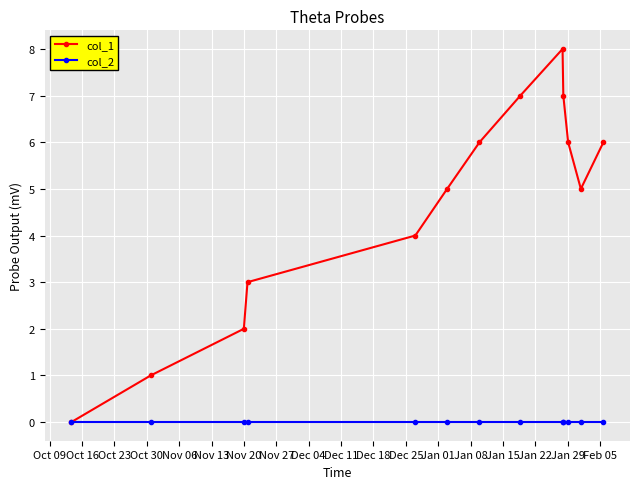

Reading right to left, transcribe all the data shown in this chart.

col_1: 6	5	6	7	8	7	6	5	4	3	2	1	0
col_2: 0	0	0	0	0	0	0	0	0	0	0	0	0